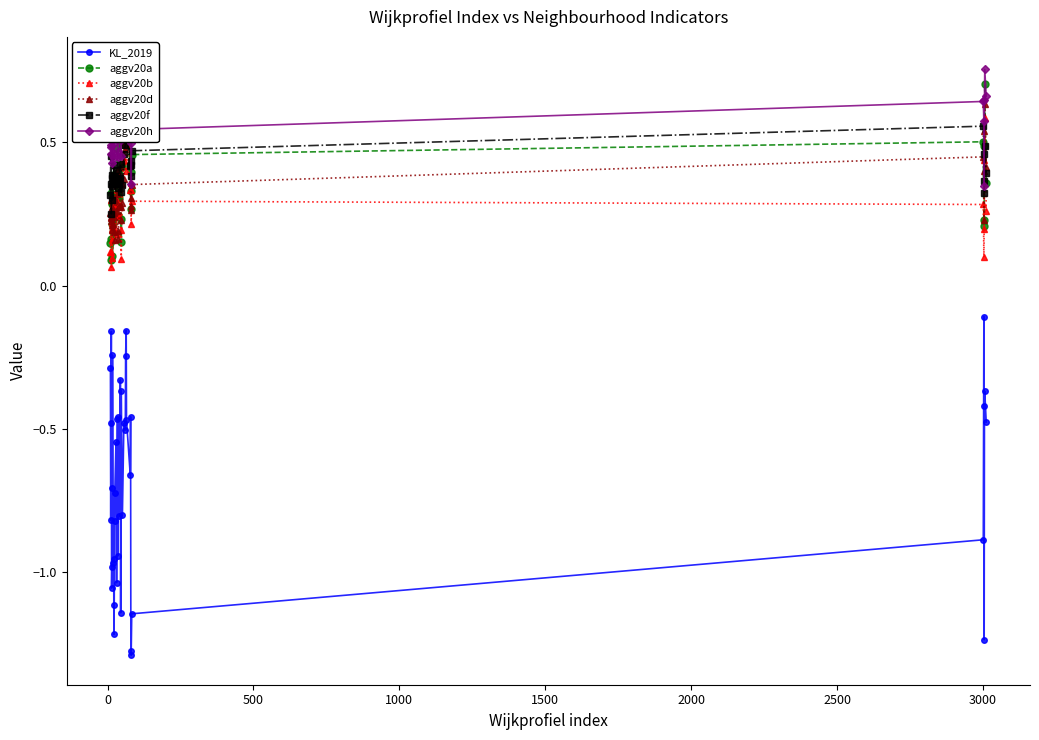

How many lines are shown in the chart?

6